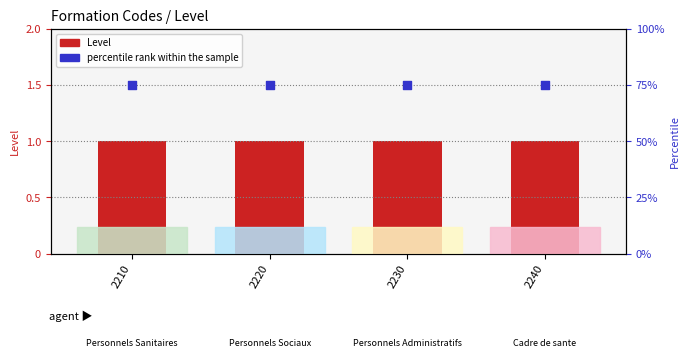

At which category is the sum across all series the highest?

2210